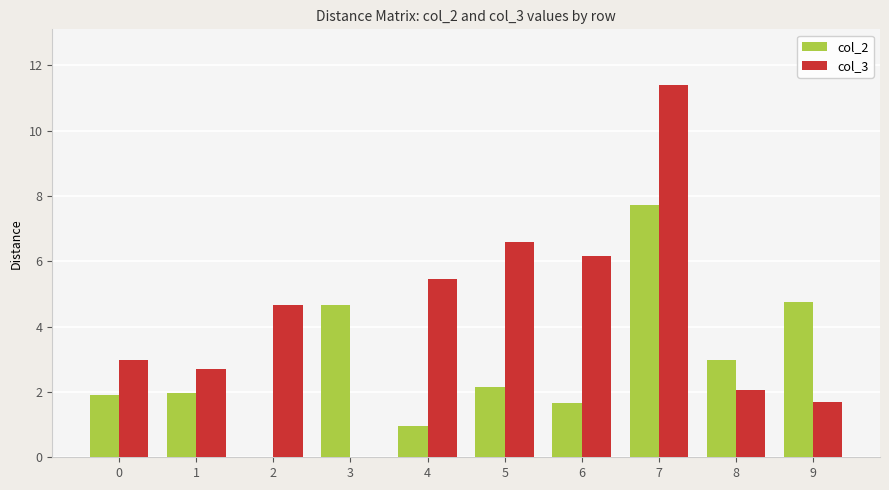

What is the sum of the col_3 values at 7 and 4?

16.8